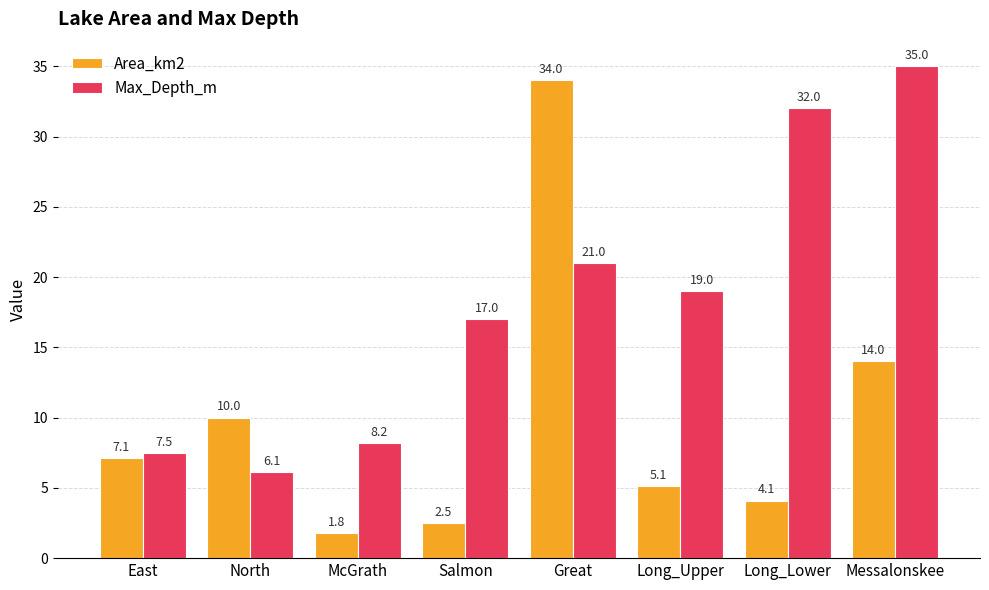

Rank the series by their average value, from highest to lowest.

Max_Depth_m, Area_km2